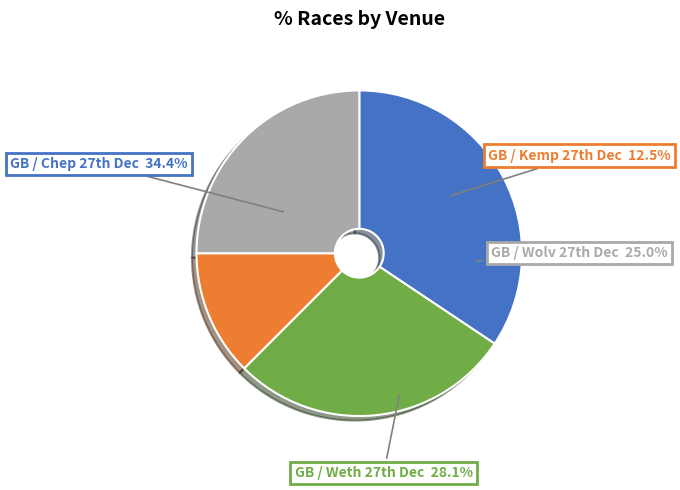

Which category has the smallest portion of the pie?

GB / Kemp 27th Dec